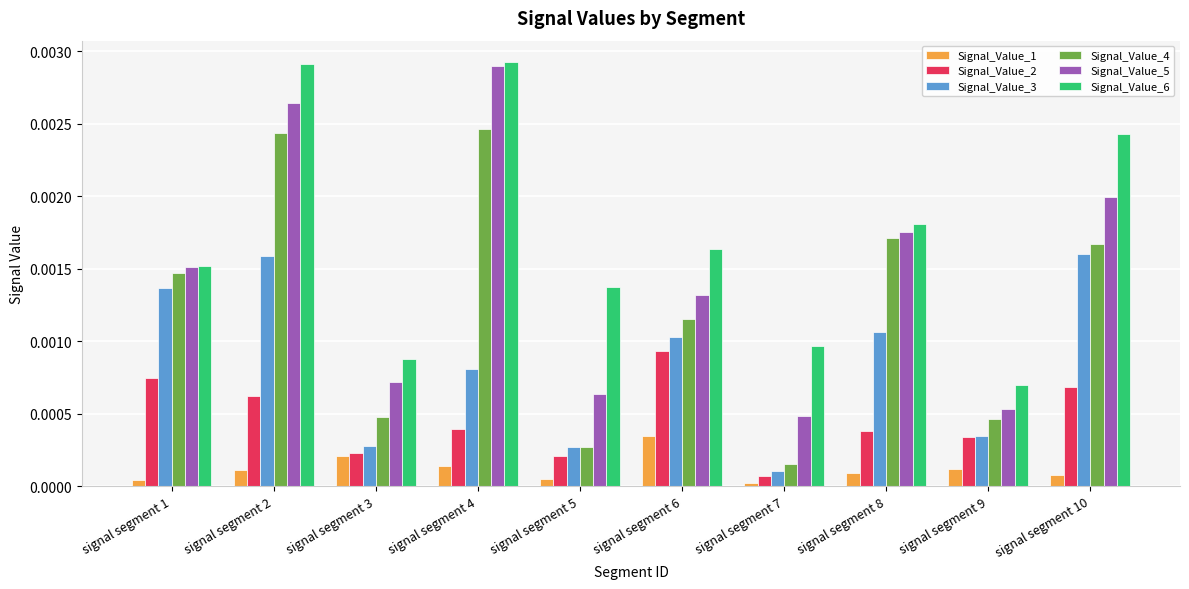

Between signal segment 2 and signal segment 5, which series saw the biggest shift?

Signal_Value_4